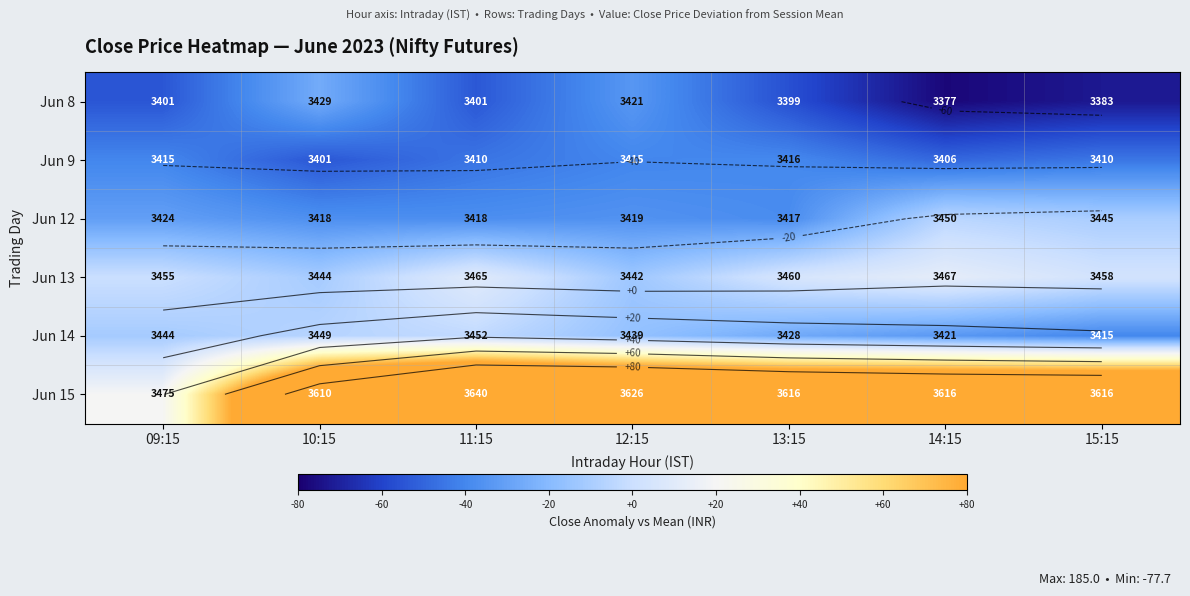

What is the difference between the highest and lowest values at 14:15?

238.6